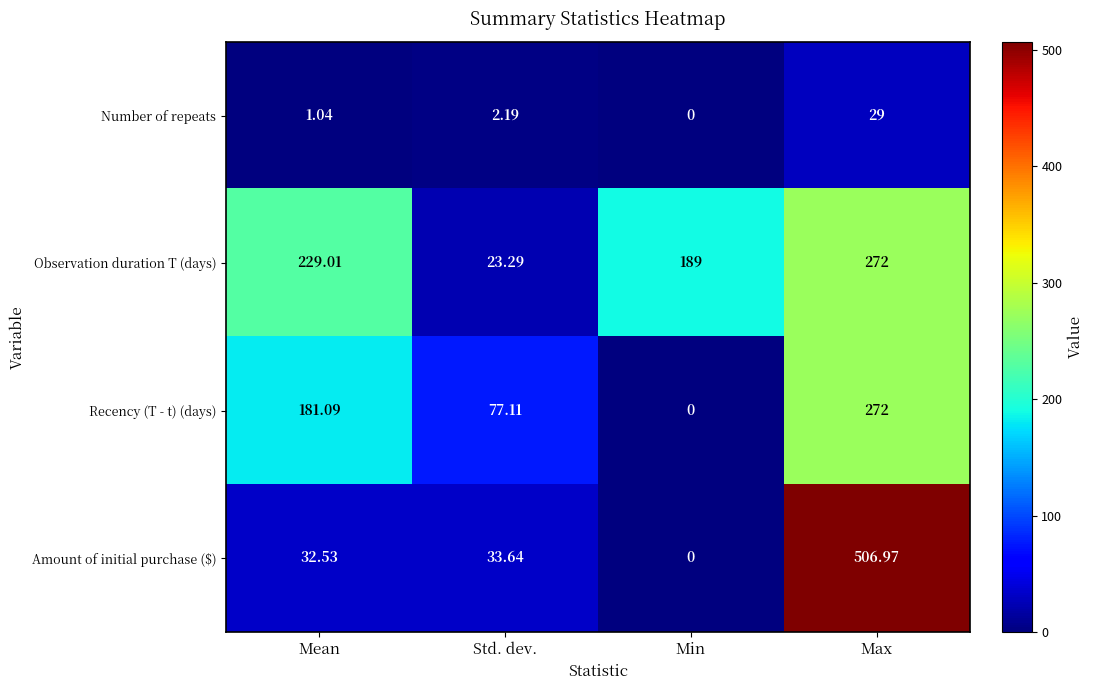

Which label corresponds to the largest value in the chart?

Max